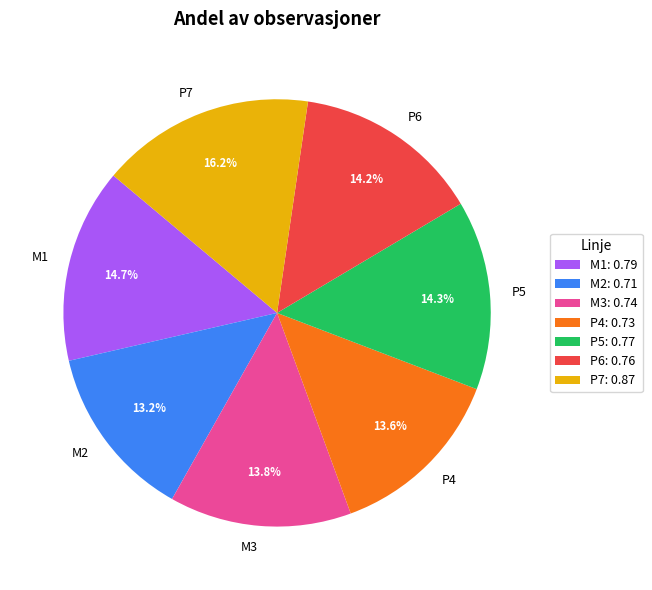

Is the sum of M1 and P6 greater than half?

No